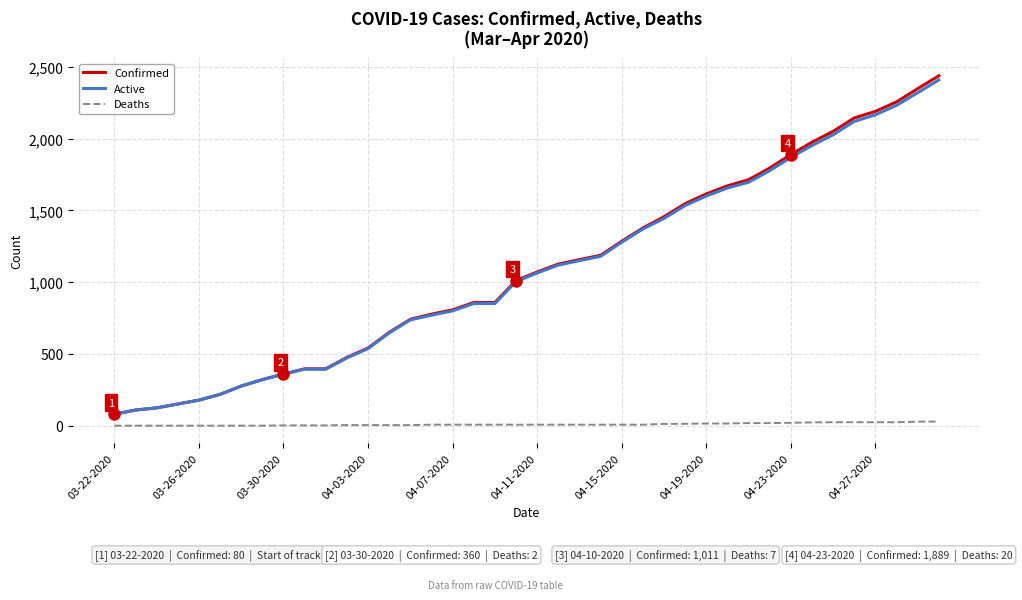

What is the minimum value for Confirmed?

80